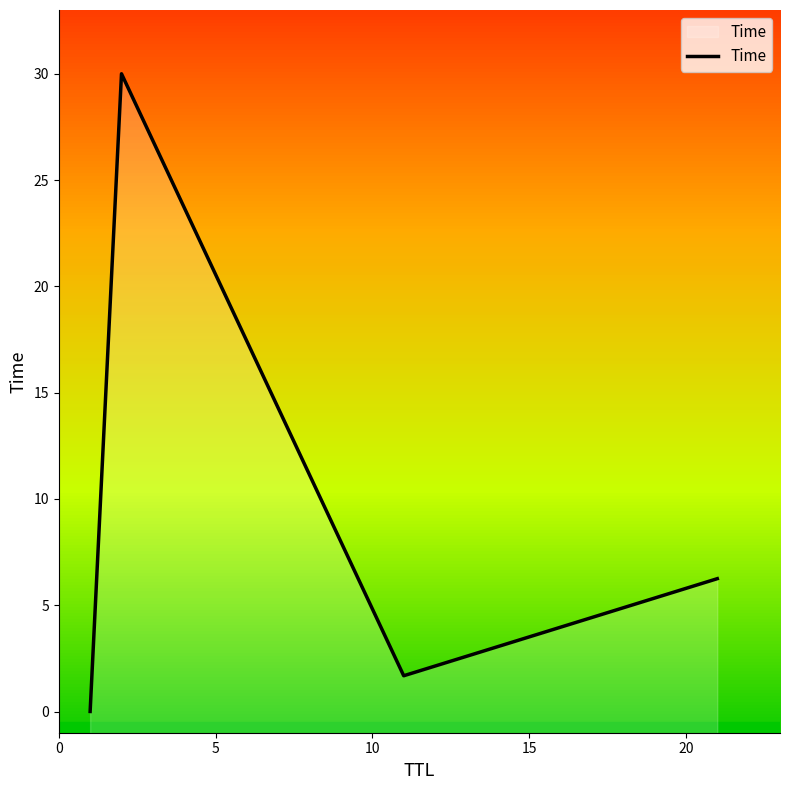

Reading left to right, transcribe all the data shown in this chart.

0.0	30.0	1.7	6.2